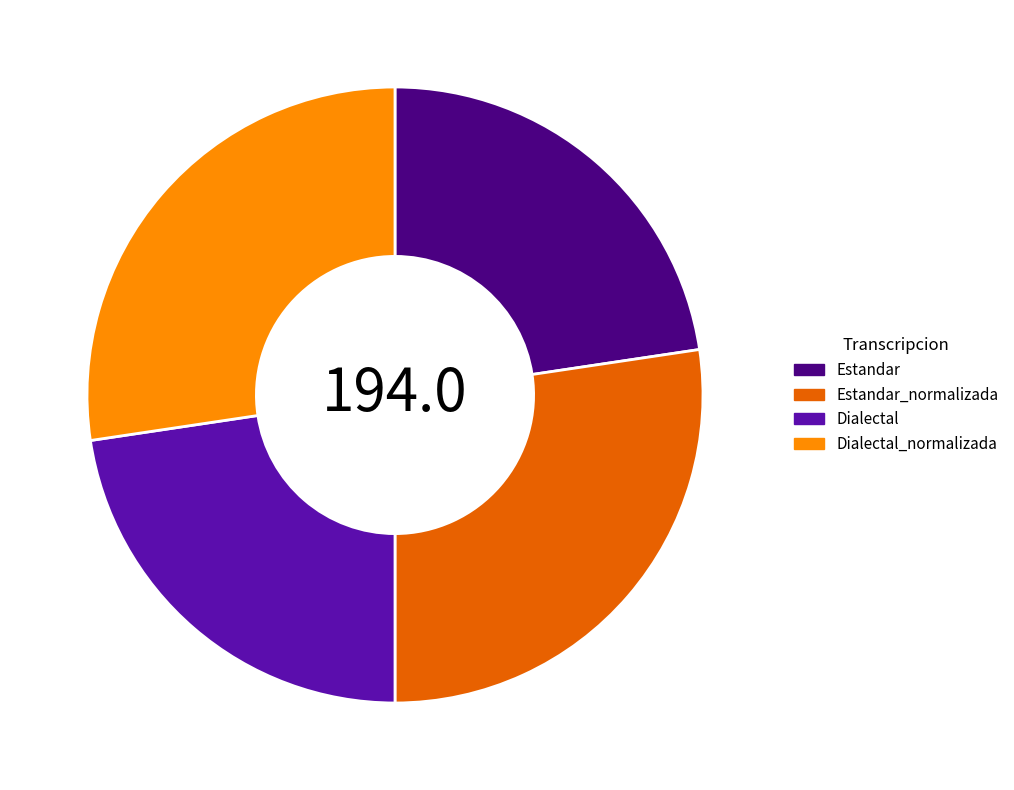

Is there any slice that represents more than half of the pie?

No